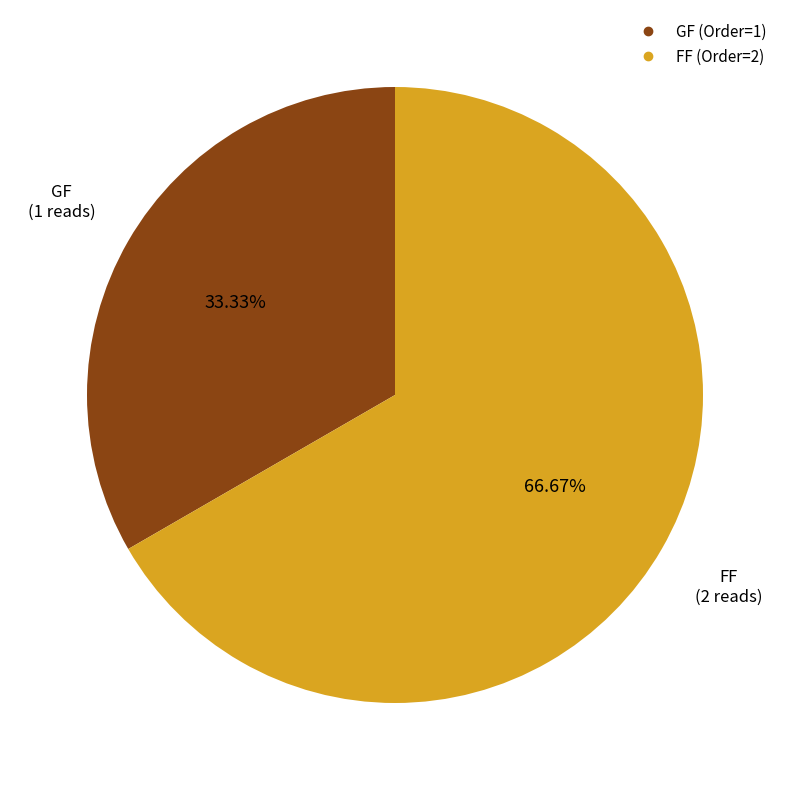

Rank the categories by value from highest to lowest.

FF, GF